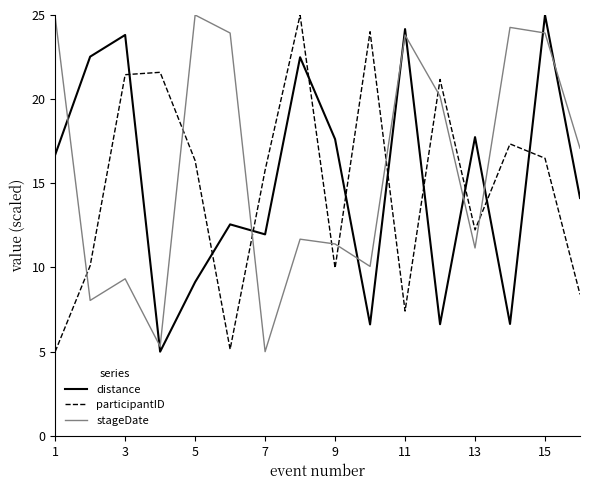

After their last crossing, which series has the higher values: stageDate or distance?

stageDate